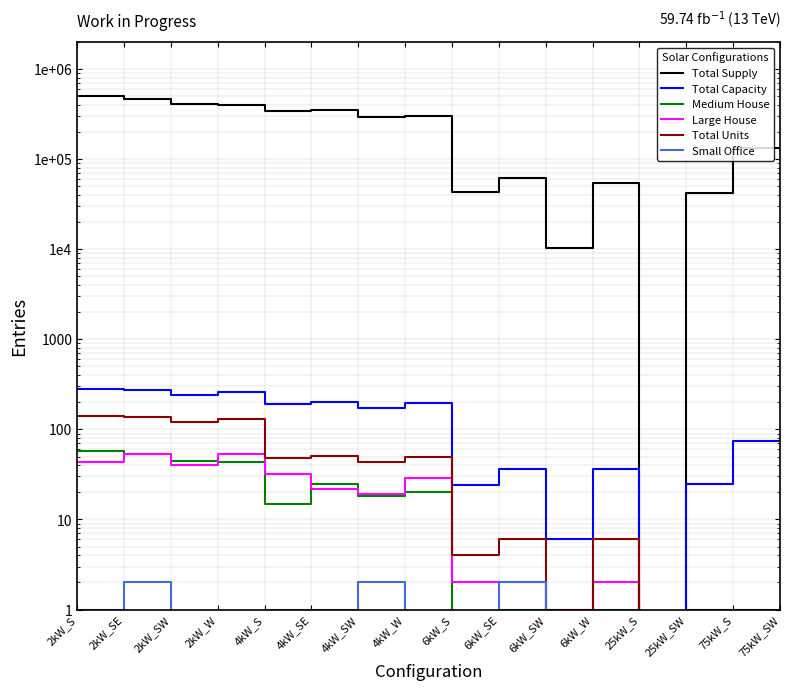

The value of Medium House at 4kW_SW is 6.3. True or false?

False